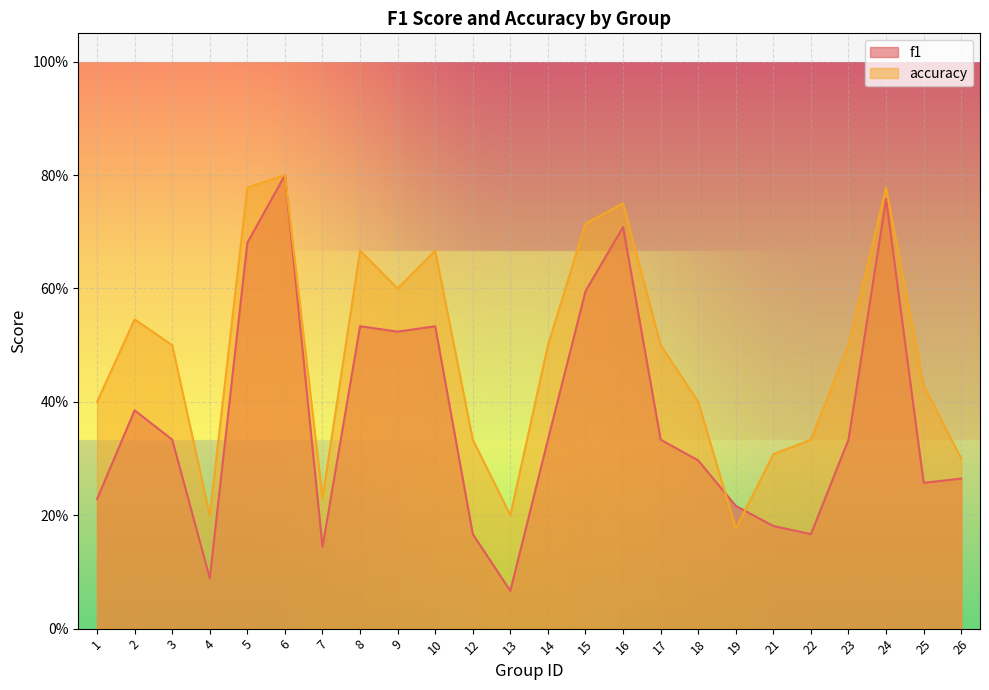

At which category is the sum across all series the highest?

6